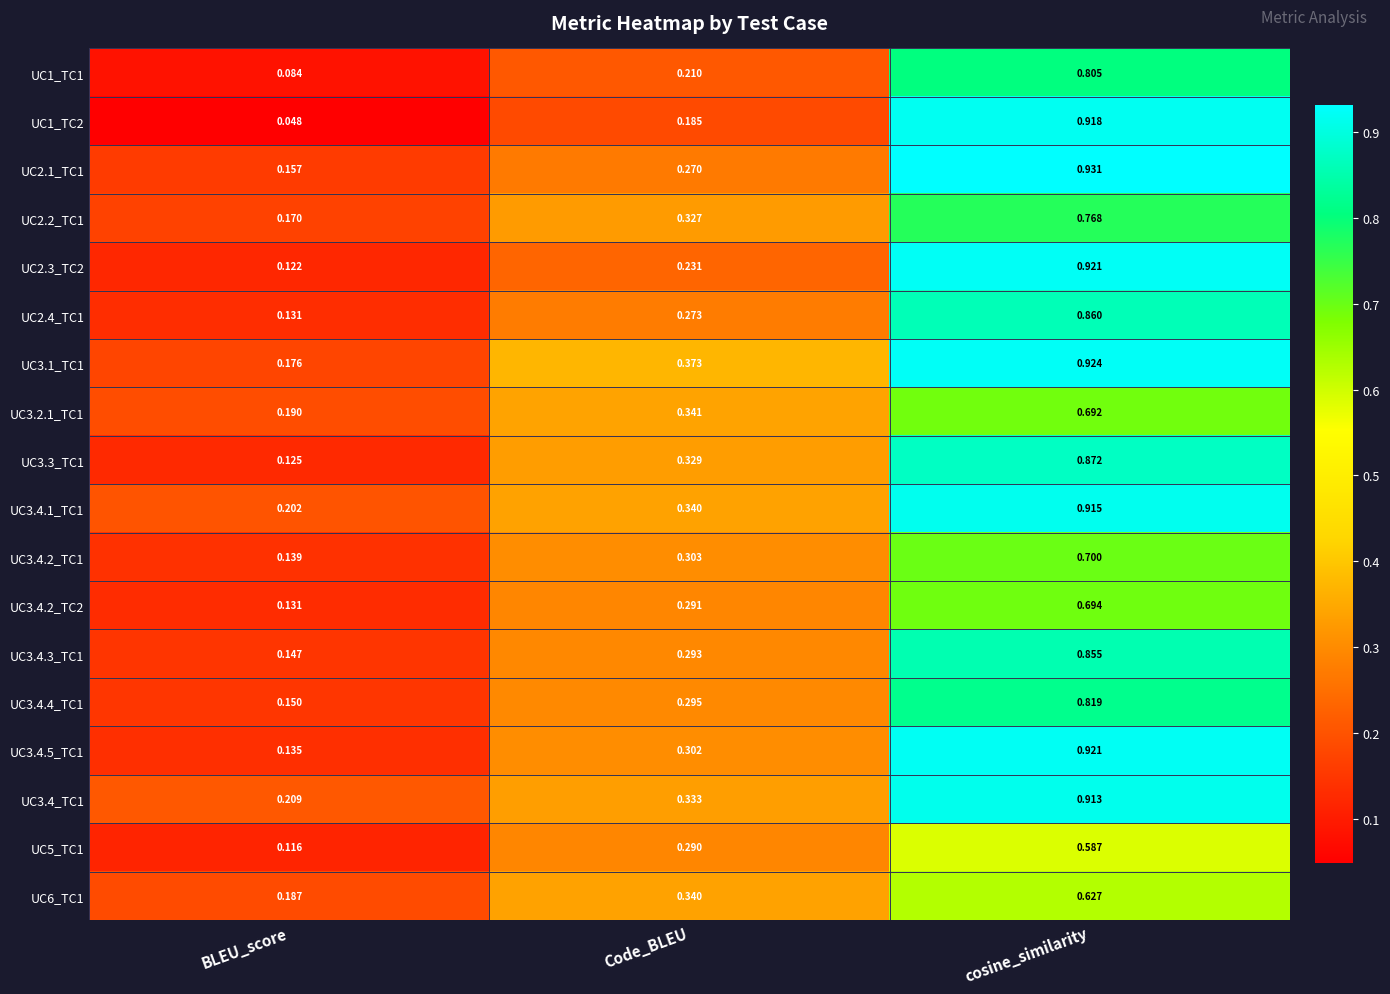

Which category has the lowest value in the UC3.3_TC1 series?

BLEU_score